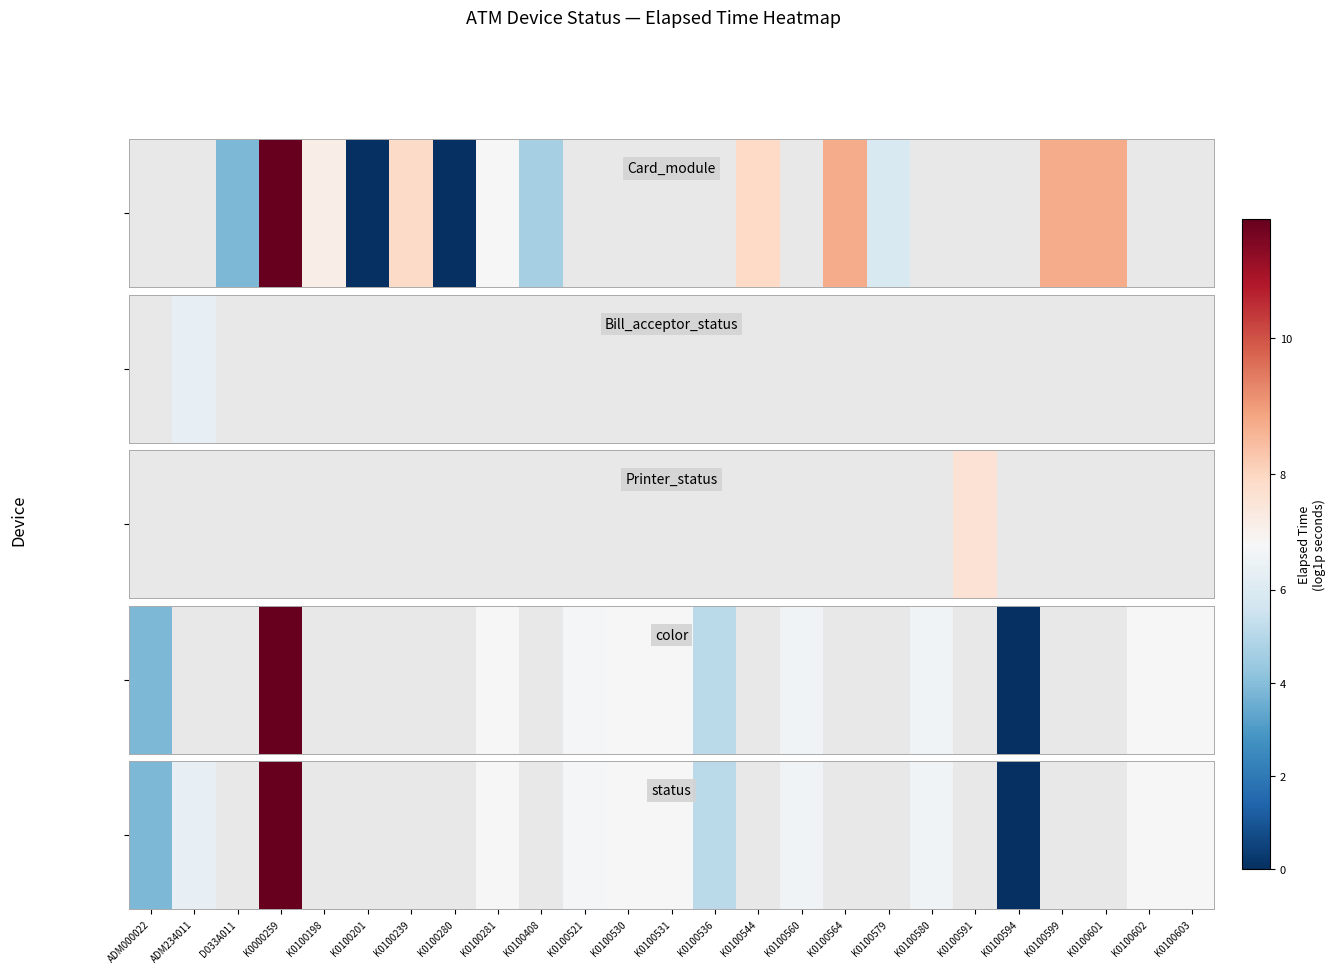

The chart shows a value of 7.0 at K0100530. True or false?

True